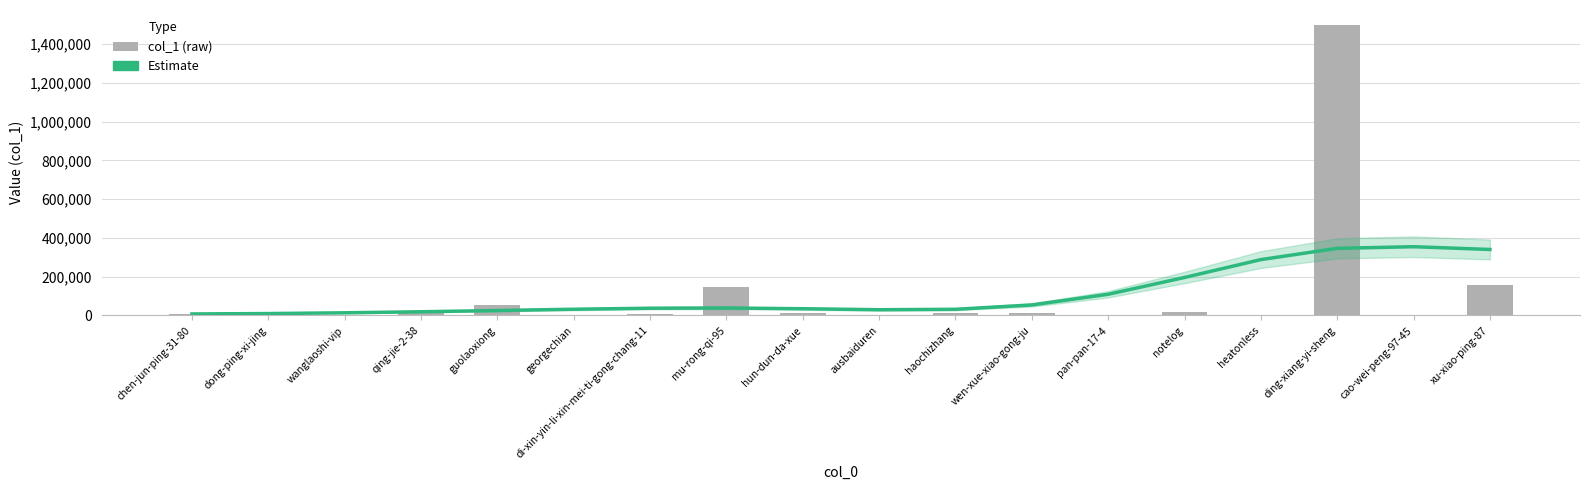

How many series are shown in this chart?

2